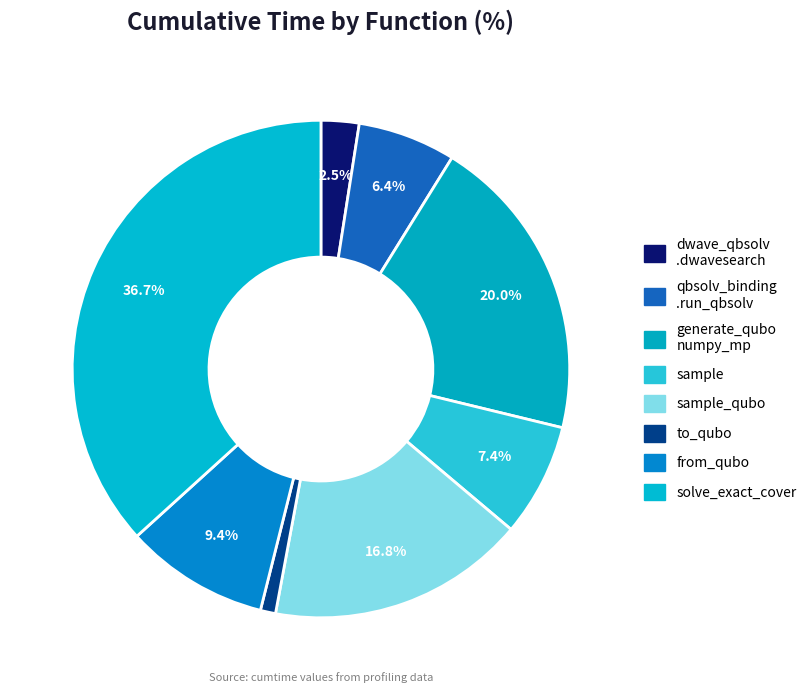

How many segments does this pie chart have?

8